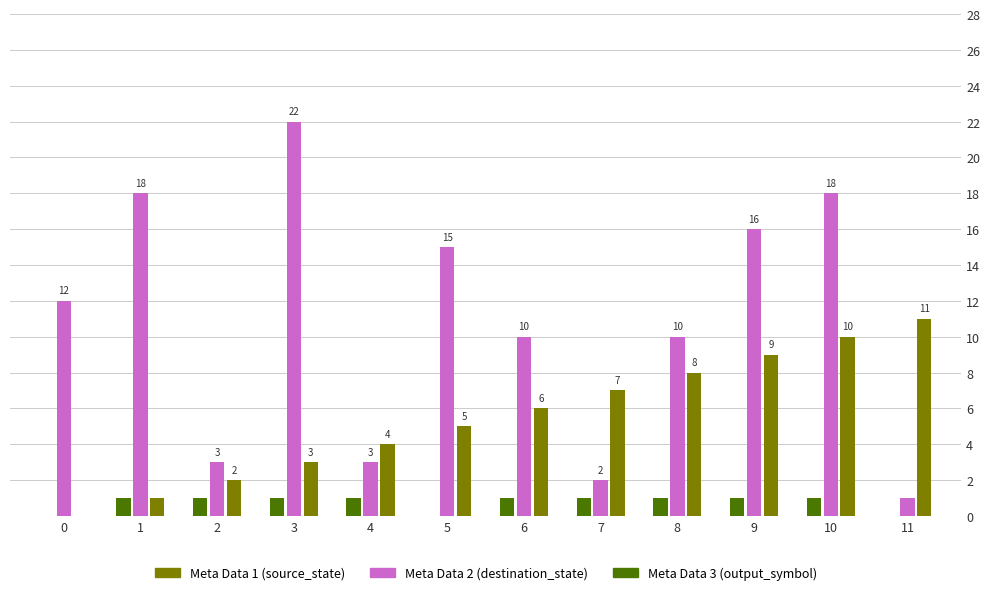

How many categories are shown in the chart?

12